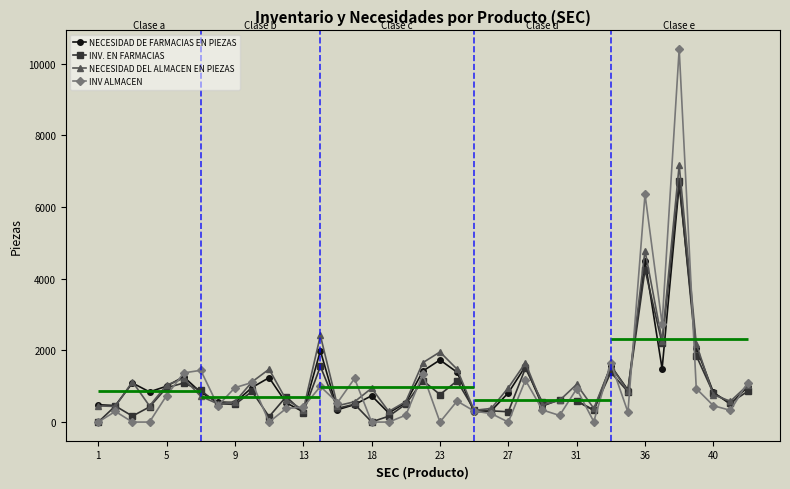

Reading left to right, extract all data points from this chart.

NECESIDAD DE FARMACIAS EN PIEZAS: 484	461	1091	843	1001	1266	826	563	542	965	1240	538	285	1991	344	487	735	254	543	1424	1734	1392	280	315	816	1556	449	627	586	328	1569	895	4505	1487	6634	2080	831	498	984
INV. EN FARMACIAS: 0	449	167	423	958	1090	885	512	493	855	152	710	266	1555	383	498	5	163	499	1160	768	1149	342	313	288	1502	547	607	595	334	1388	846	4257	2195	6735	1855	806	540	855
NECESIDAD DEL ALMACEN EN PIEZAS: 450	437	1128	450	1032	1218	718	510	563	1122	1476	620	341	2418	456	567	945	296	573	1659	1957	1477	328	380	957	1652	475	605	1052	382	1564	867	4785	2275	7172	2181	761	581	1026
INV ALMACEN: 0	298	0	0	741	1372	1445	456	960	1105	0	380	416	995	541	1217	0	0	193	1334	0	587	307	237	0	1170	337	185	928	13	1651	277	6359	2741	10413	936	458	327	1100